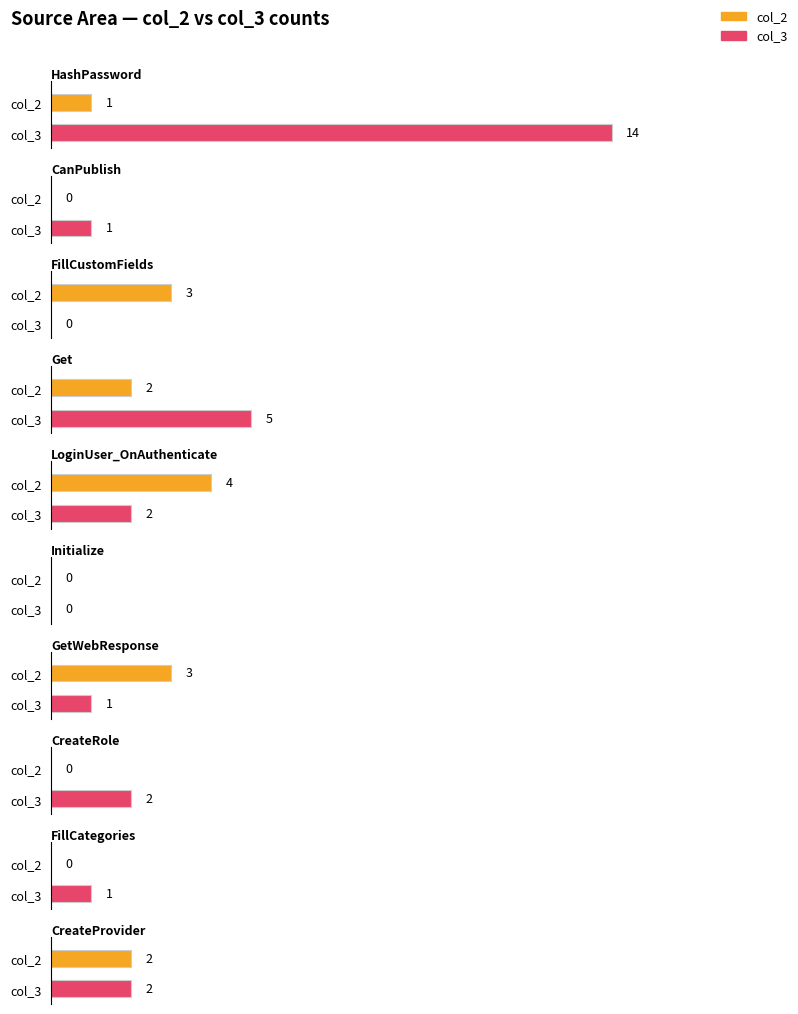

Is it true that col_3 equals 1 at GetWebResponse?

True